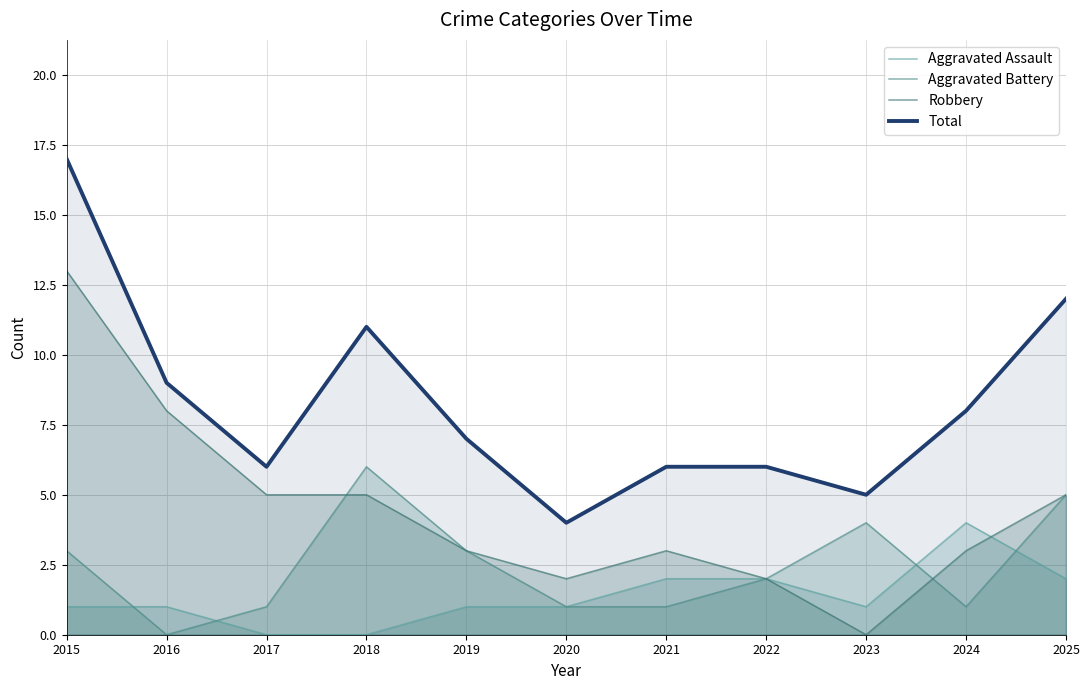

Rank the series at 2019 from highest to lowest value.

Total, Aggravated Battery, Robbery, Aggravated Assault